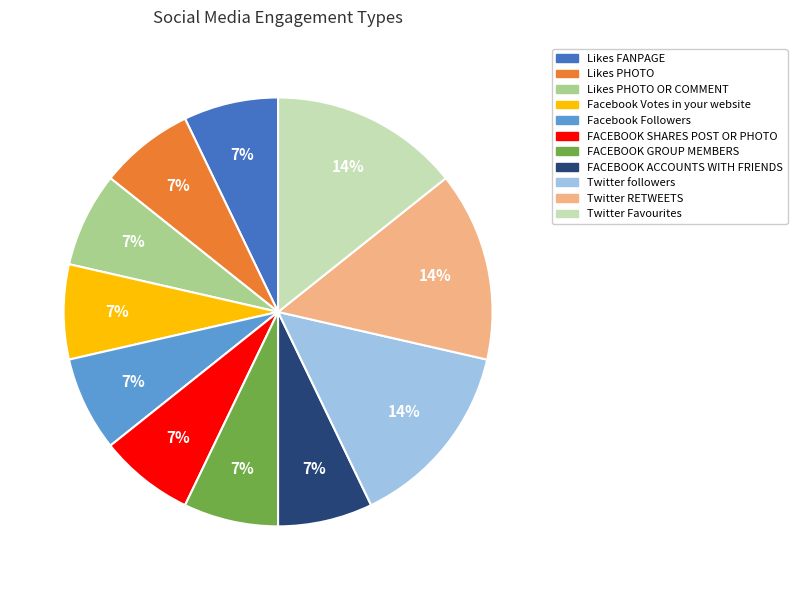

To the nearest percent, what portion does Twitter Favourites represent?

14%